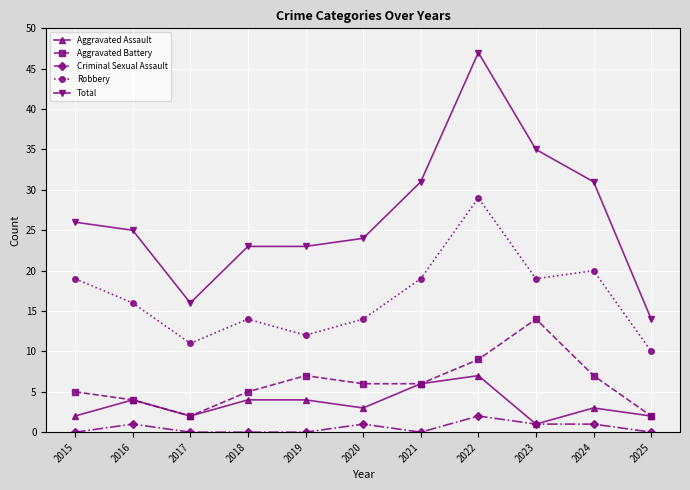

What are all the series names shown in the legend?

Aggravated Assault, Aggravated Battery, Criminal Sexual Assault, Robbery, Total